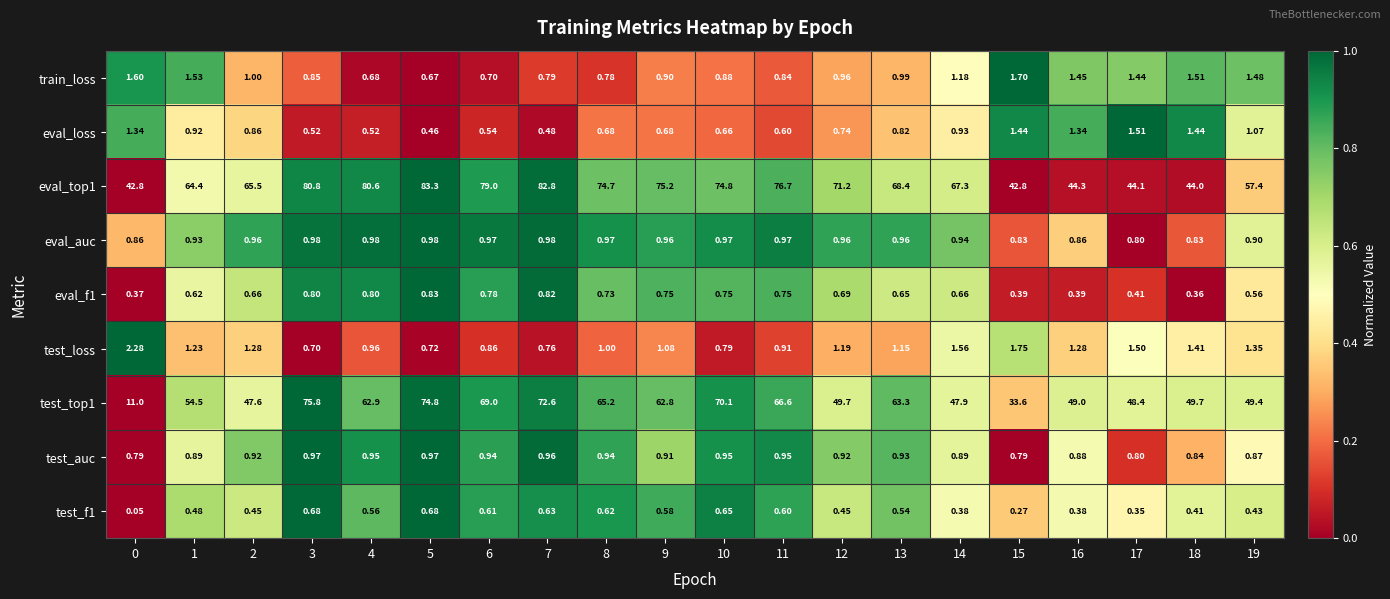

Is the value of test_f1 at 8 greater than the value of train_loss at 5?

No